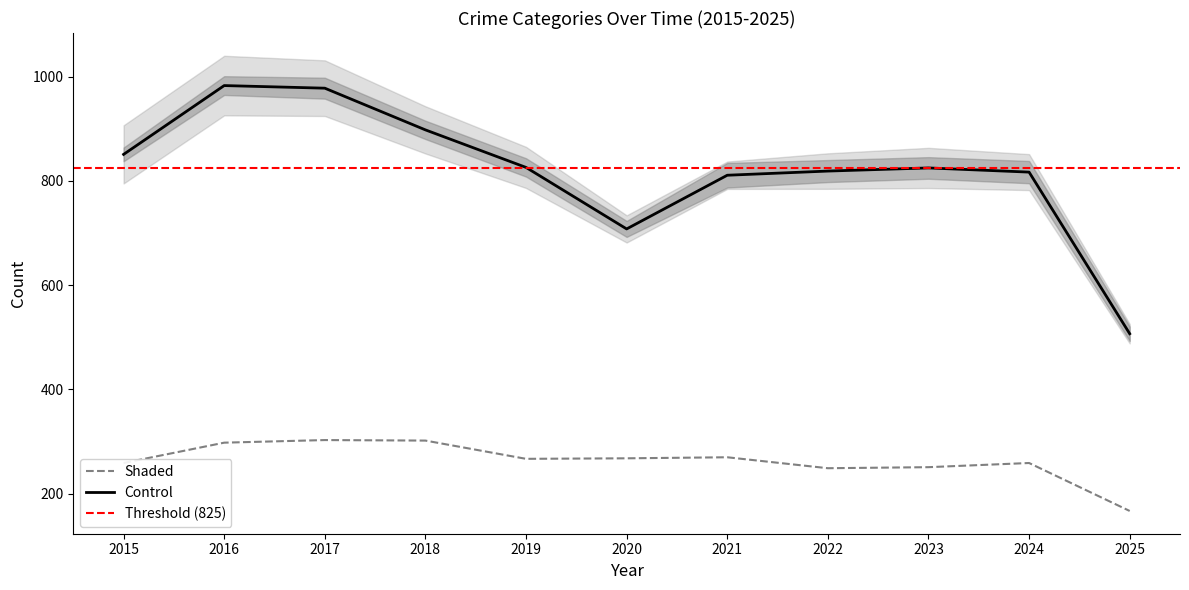

How many data points in Total are less than 825?

5